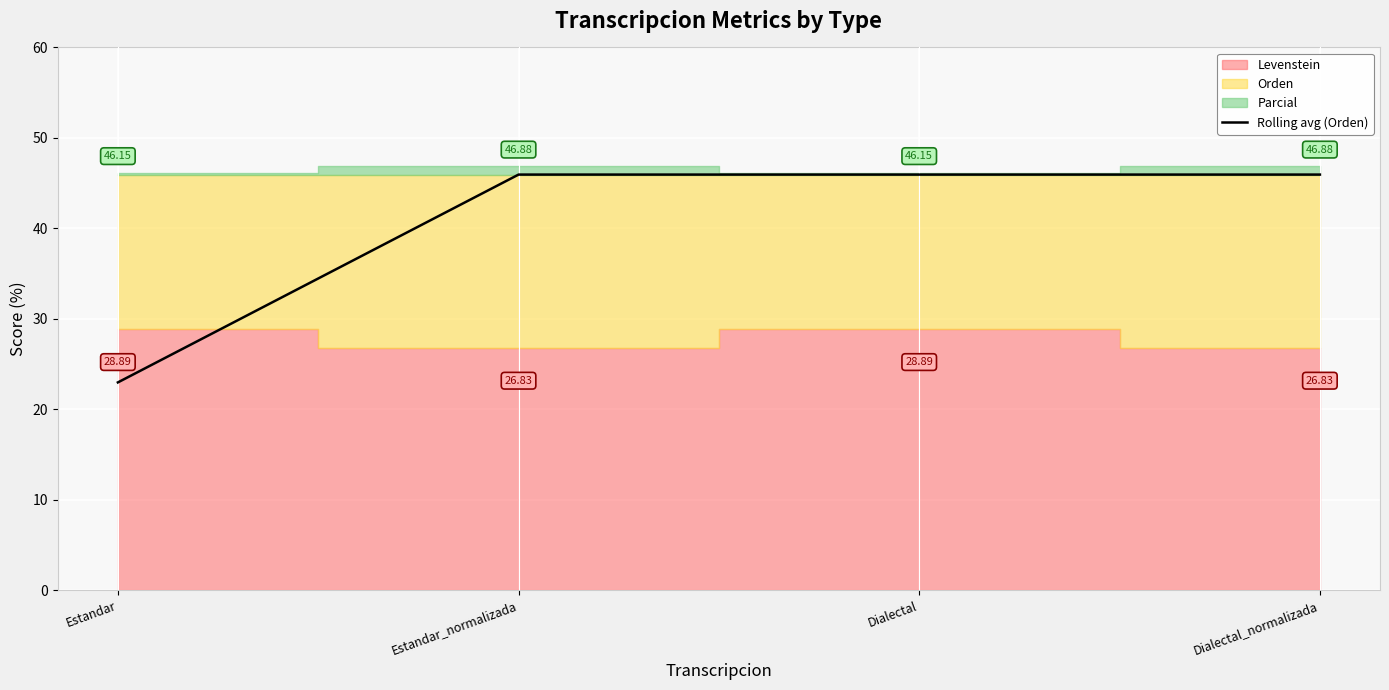

How many lines are shown in the chart?

1